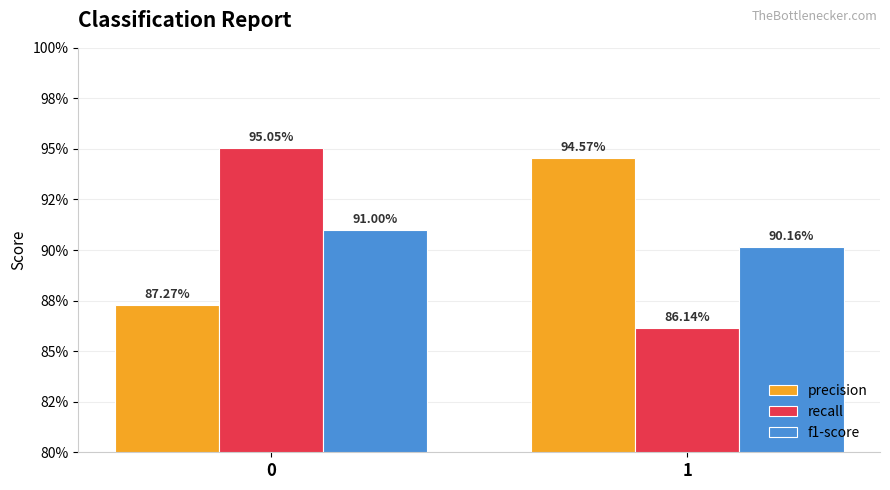

Are the bars grouped side by side (vs. stacked)?

Yes